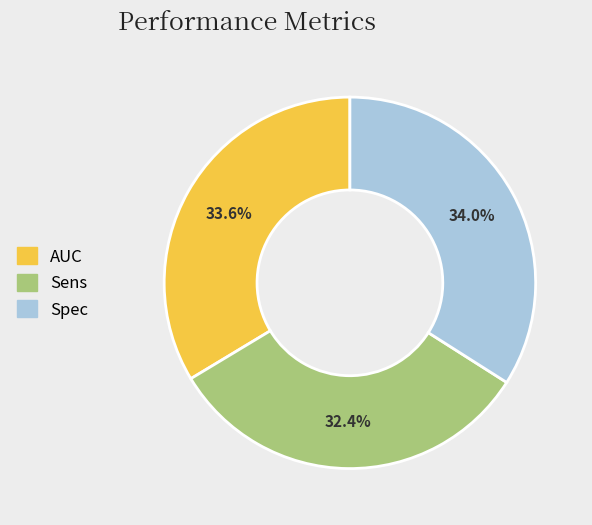

To the nearest percent, what is the difference between the AUC and Sens slice percentages?

1%